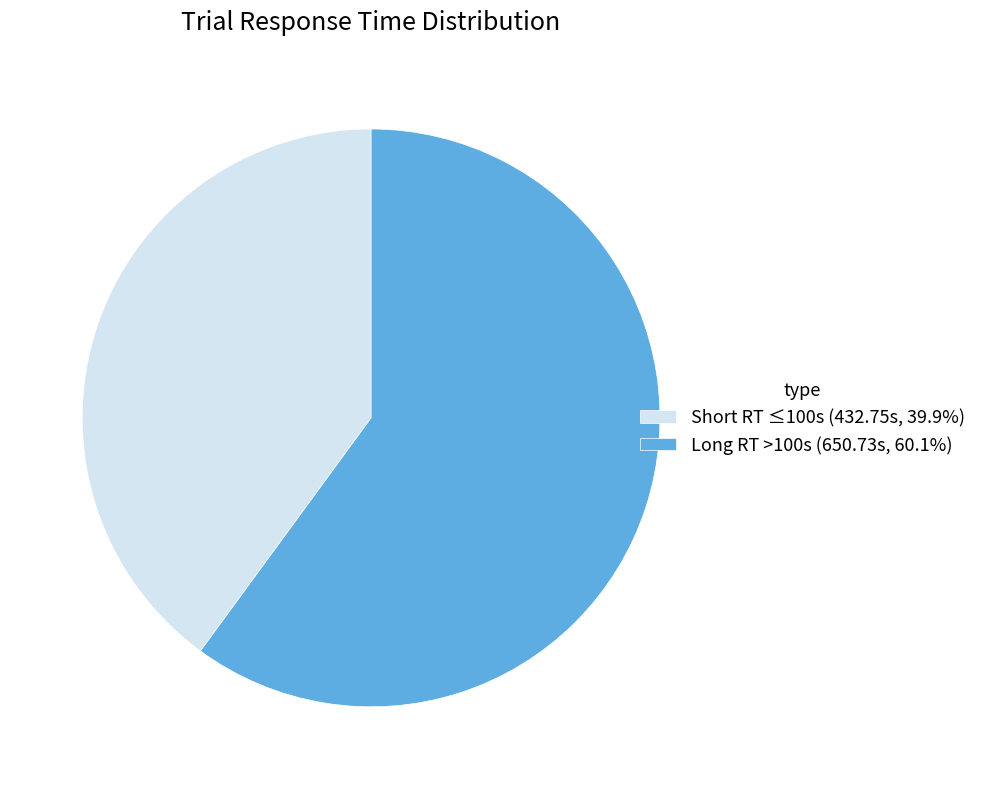

Combined, do Long RT >100s (650.73s, 60.1%) and Short RT ≤100s (432.75s, 39.9%) account for over 50%?

Yes